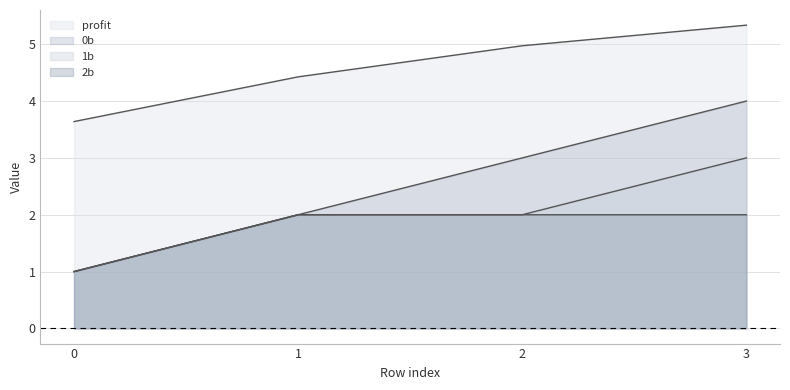

Reading left to right, transcribe all the data shown in this chart.

0b: 1.0	2.0	3.0	4.0
1b: 1.0	2.0	2.0	3.0
2b: 1.0	2.0	2.0	2.0
profit: 3.6	4.4	5.0	5.3